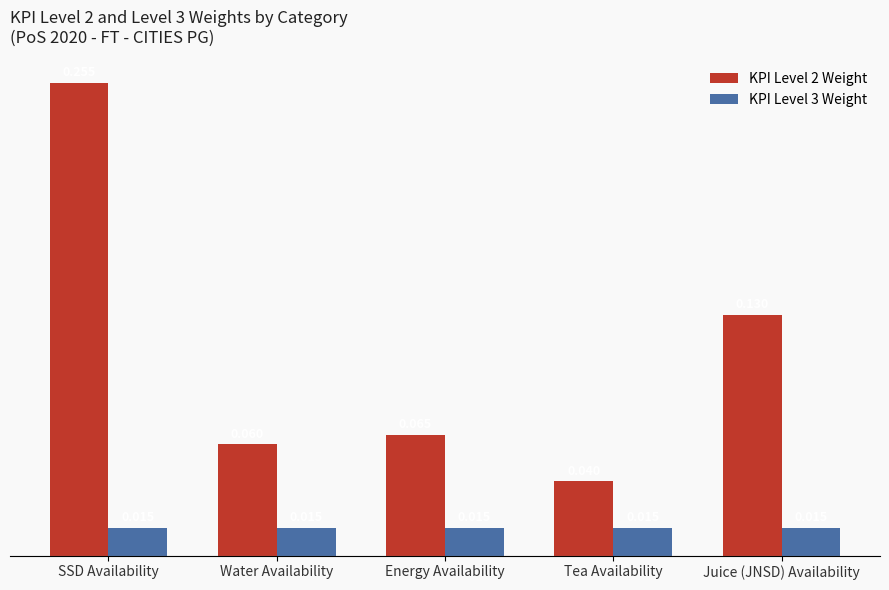

What position from the left is Tea Availability?

4